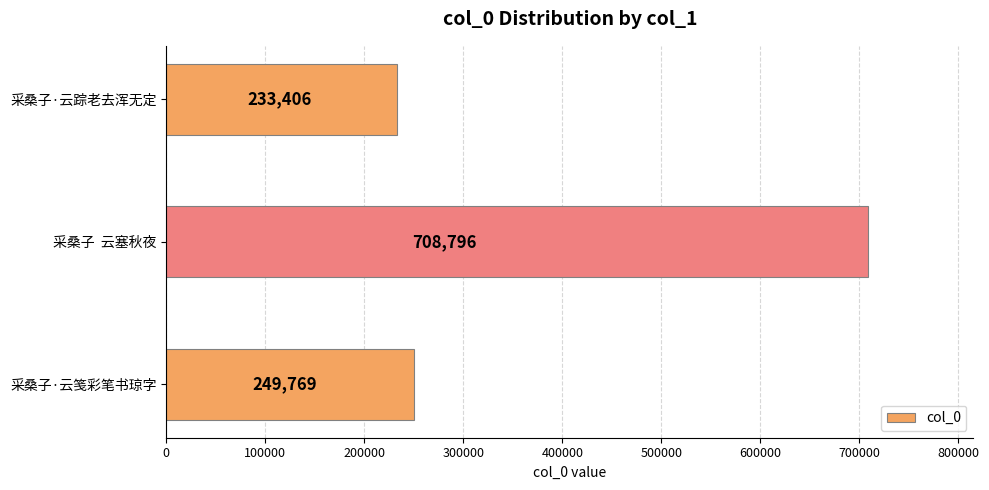

What is the sum of the values at 采桑子·云踪老去浑无定 and 采桑子  云塞秋夜?

942202